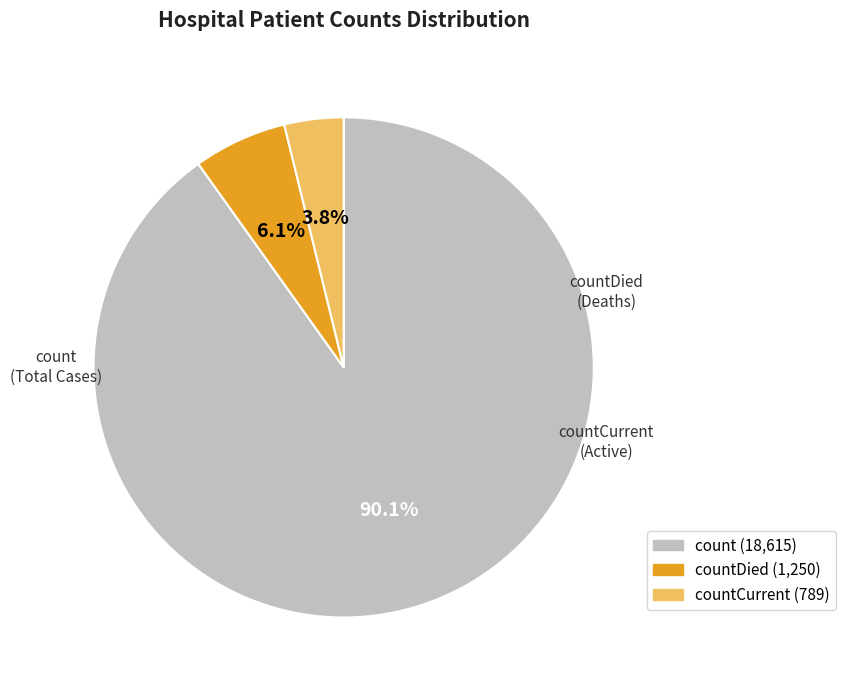

To the nearest percent, what portion does countCurrent represent?

4%